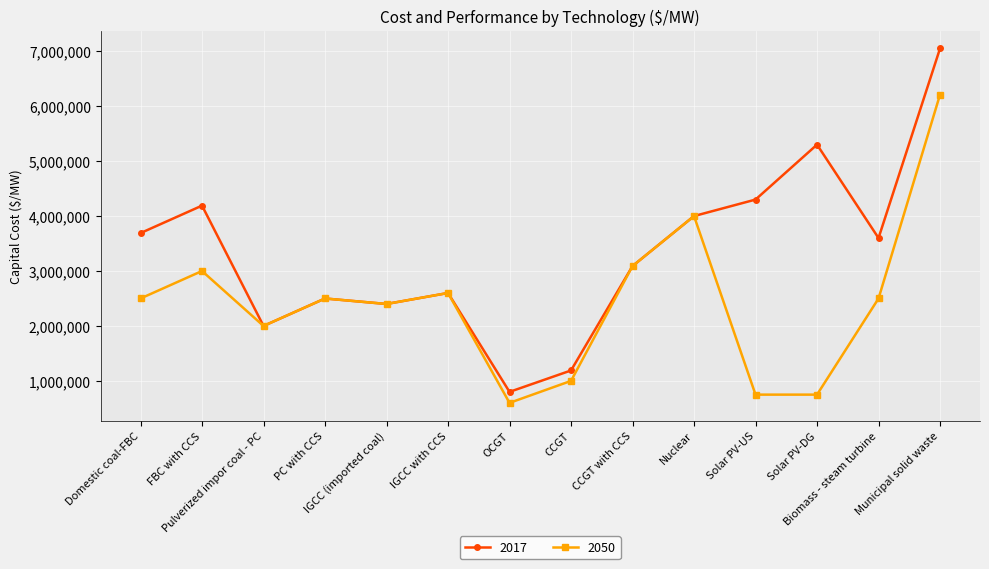

Is this an area chart (filled region under the line)?

No